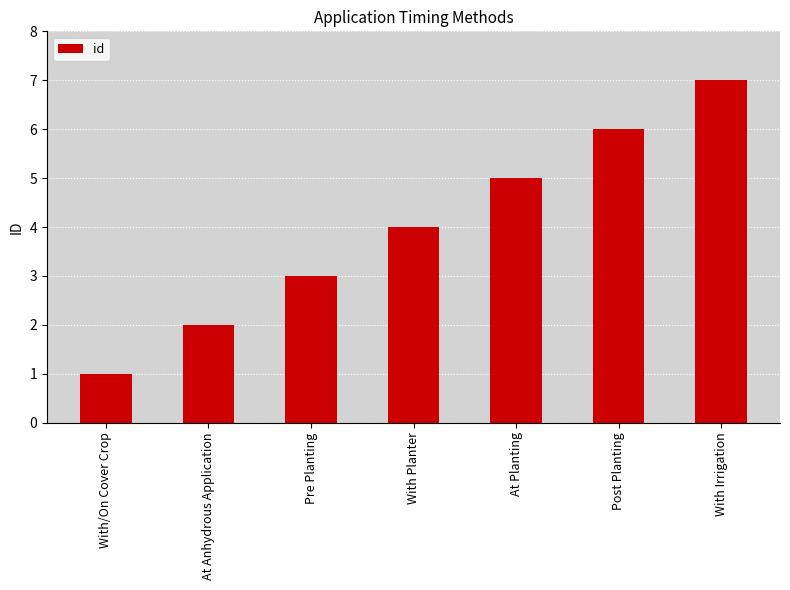

List the labels in order of value, largest first.

With Irrigation, Post Planting, At Planting, With Planter, Pre Planting, At Anhydrous Application, With/On Cover Crop